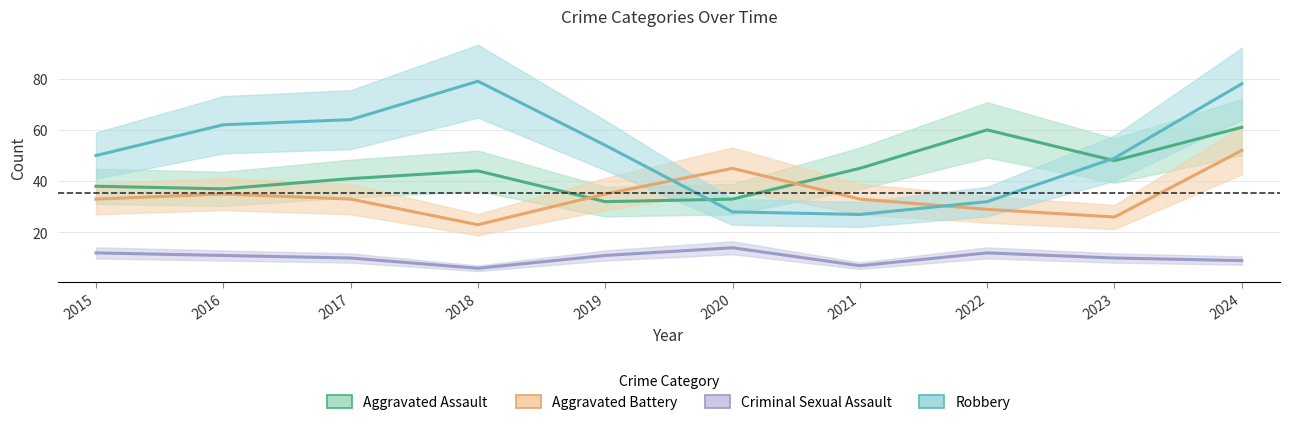

Which series has the widest spread of values?

Robbery